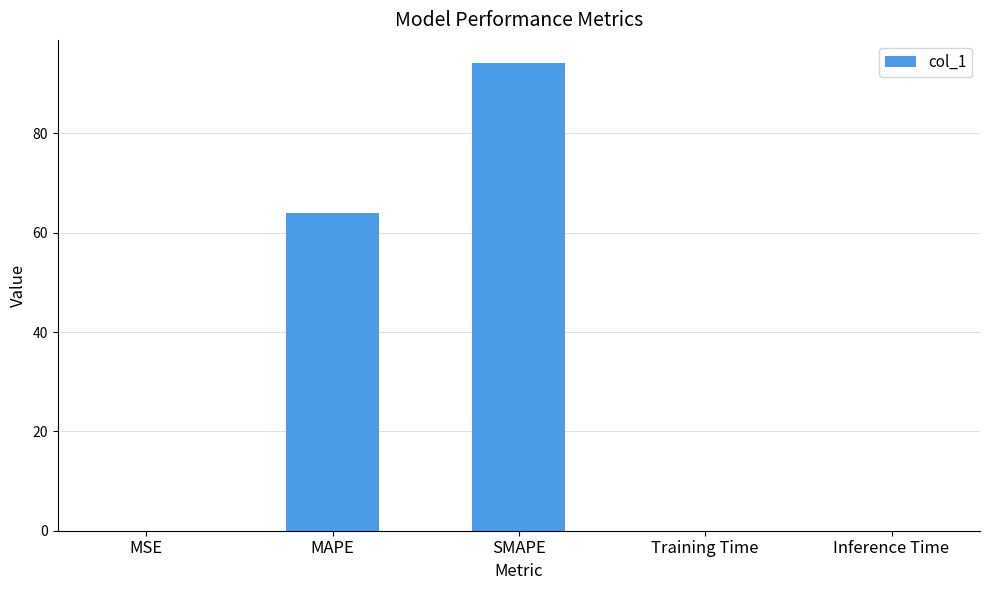

Between MAPE and Inference Time, which is larger?

MAPE